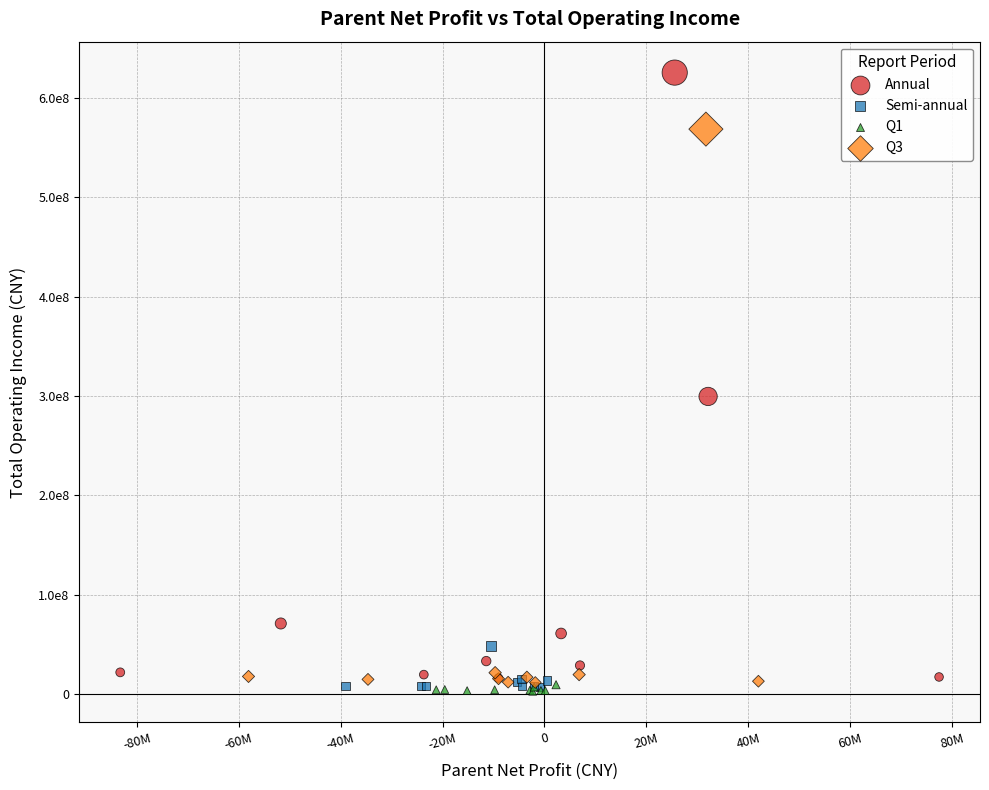

What are all the series names shown in the legend?

Annual, Semi-annual, Q1, Q3